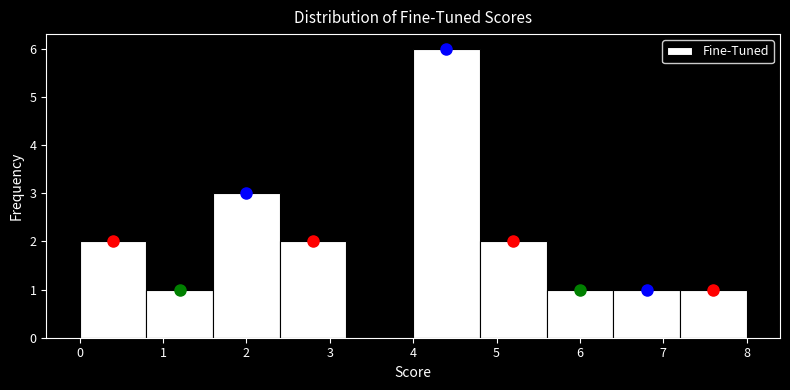

Which range on the x-axis has the tallest bar?

4.0 to 4.8